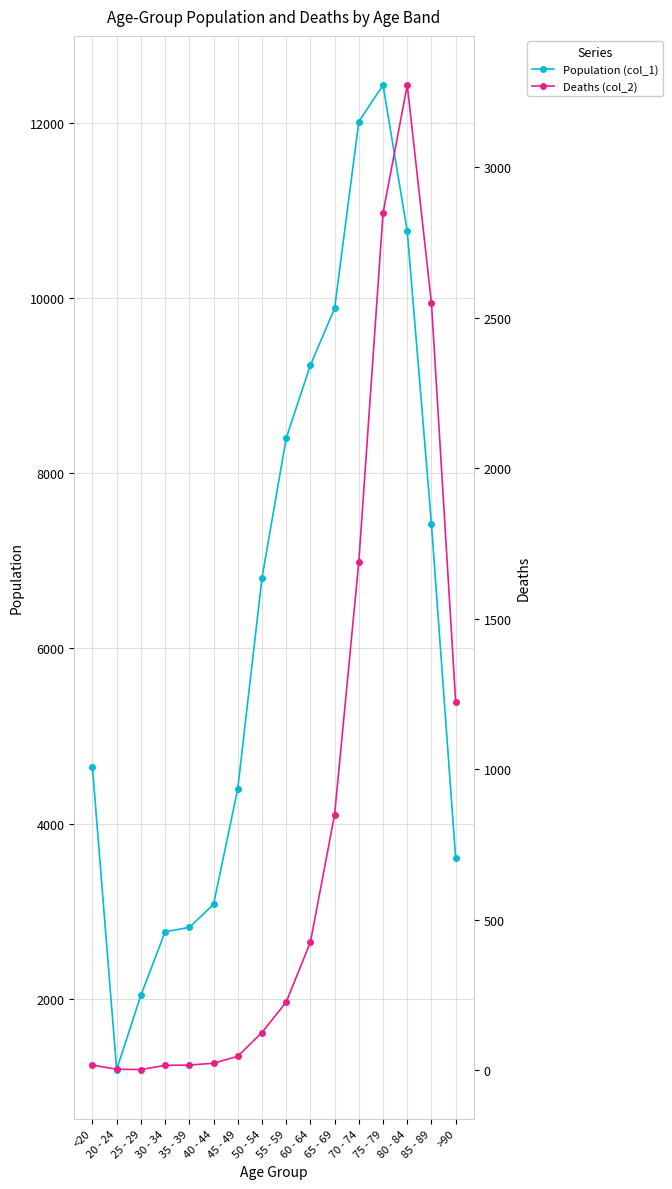

How many data points in Deaths (col_2) are above 227?

7